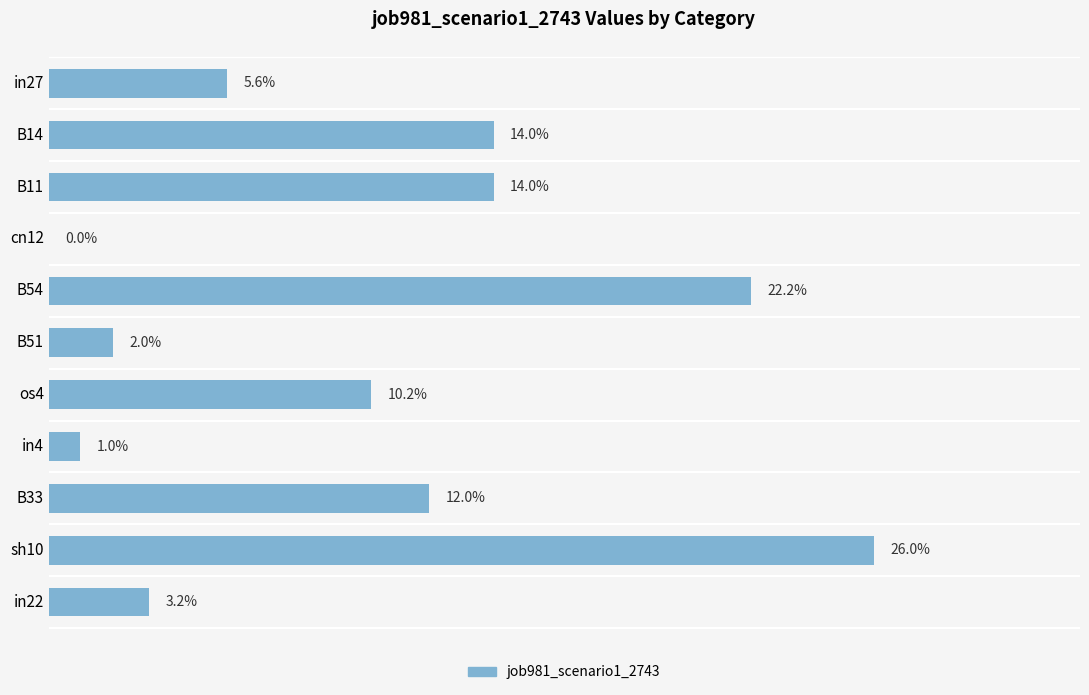

Are the bars horizontal?

Yes